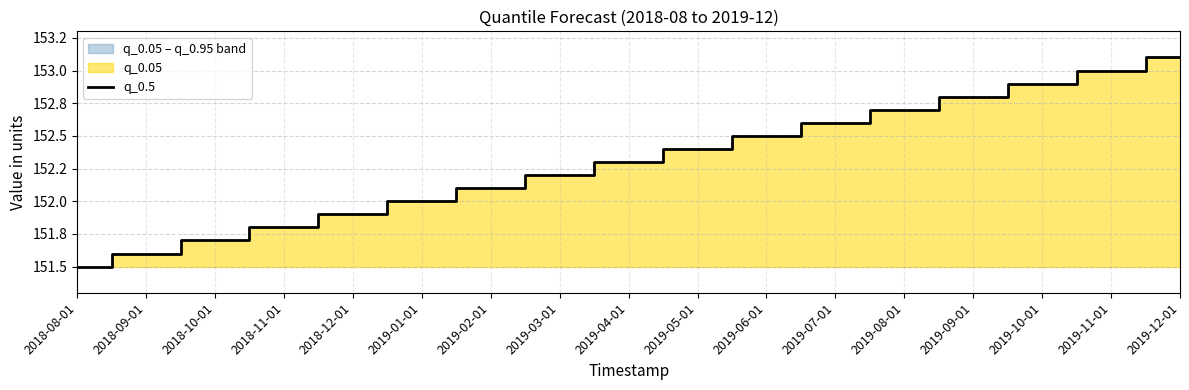

Rank the categories by value from highest to lowest.

2019-12-01, 2019-11-01, 2019-10-01, 2019-09-01, 2019-08-01, 2019-07-01, 2019-06-01, 2019-05-01, 2019-04-01, 2019-03-01, 2019-02-01, 2019-01-01, 2018-12-01, 2018-11-01, 2018-10-01, 2018-09-01, 2018-08-01